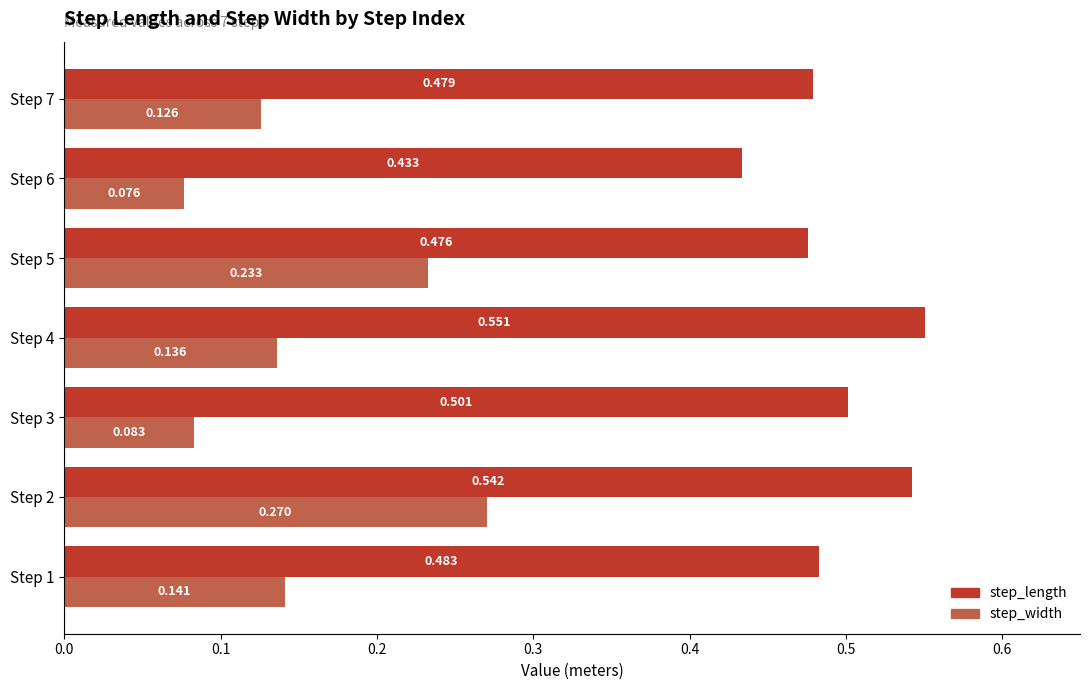

List the series in order of their overall mean, highest first.

step_length, step_width